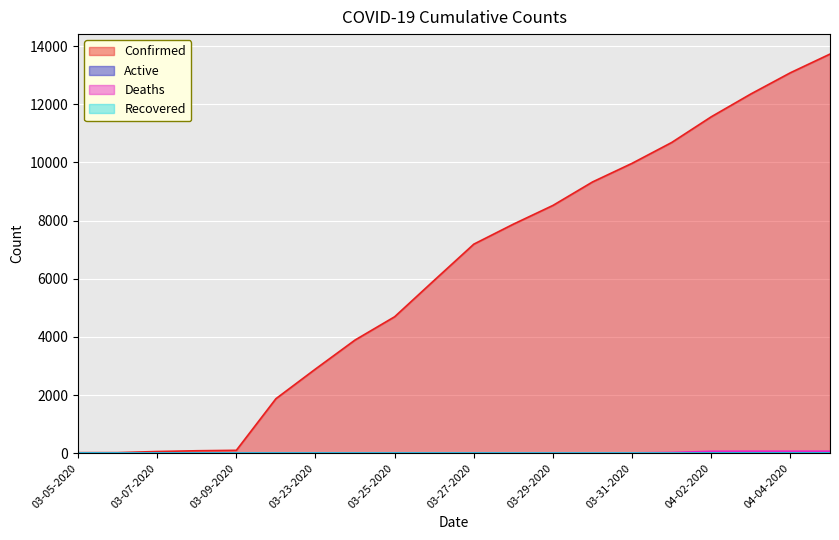

What is the sum of the Deaths values at 04-03-2020 and 03-26-2020?

68